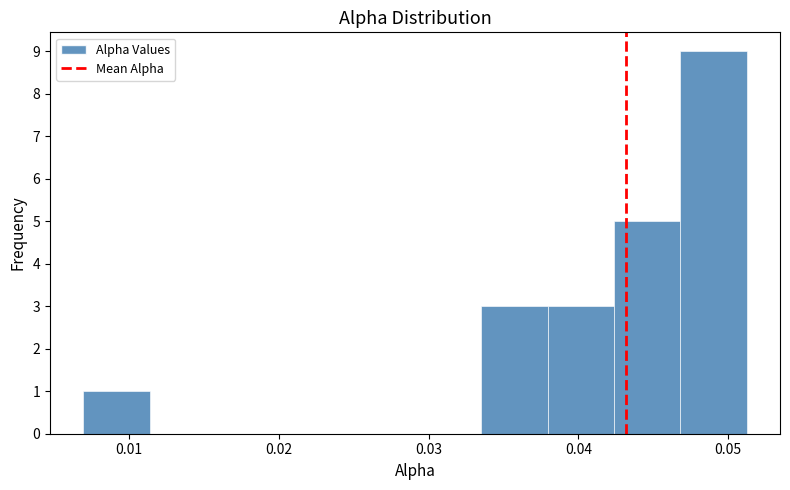

Over which range of the x-axis is the bar tallest?

0.047 to 0.051